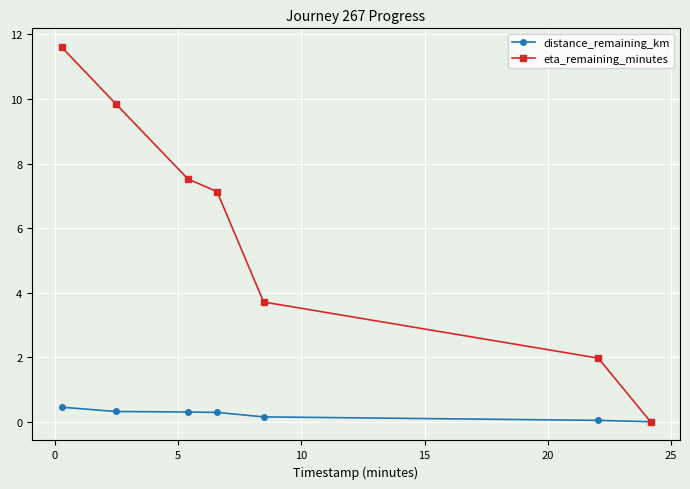

Count the number of categories in the chart.

7